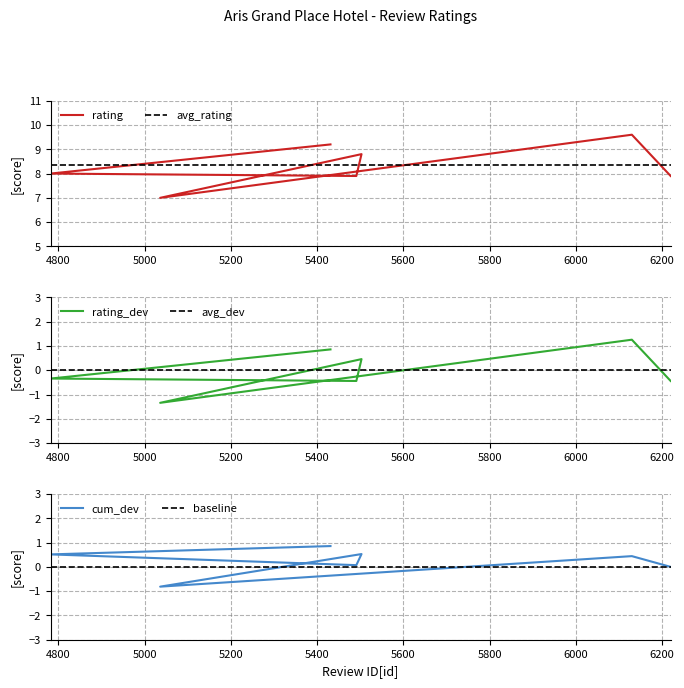

What is the label of the 6th point from the right?

4782